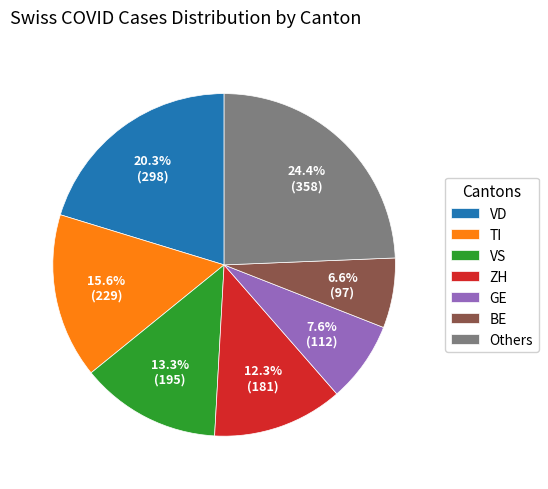

Which slice is the largest?

Others